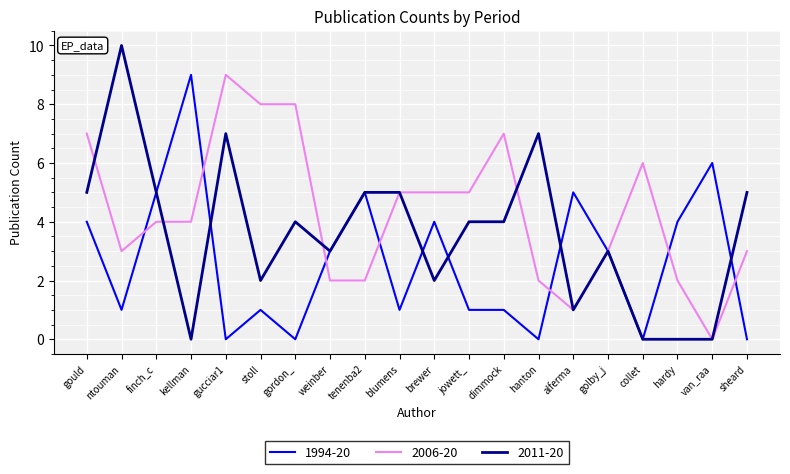

Reading right to left, transcribe all the data shown in this chart.

1994-20: sheard=0	van_raa=6	hardy=4	collet=0	golby_j=3	alferma=5	hanton=0	dimmock=1	jowett_=1	brewer=4	blumens=1	tenenba2=5	weinber=3	gordon_=0	stoll=1	gucciar1=0	kellman=9	finch_c=5	ntouman=1	gould=4
2006-20: sheard=3	van_raa=0	hardy=2	collet=6	golby_j=3	alferma=1	hanton=2	dimmock=7	jowett_=5	brewer=5	blumens=5	tenenba2=2	weinber=2	gordon_=8	stoll=8	gucciar1=9	kellman=4	finch_c=4	ntouman=3	gould=7
2011-20: sheard=5	van_raa=0	hardy=0	collet=0	golby_j=3	alferma=1	hanton=7	dimmock=4	jowett_=4	brewer=2	blumens=5	tenenba2=5	weinber=3	gordon_=4	stoll=2	gucciar1=7	kellman=0	finch_c=5	ntouman=10	gould=5